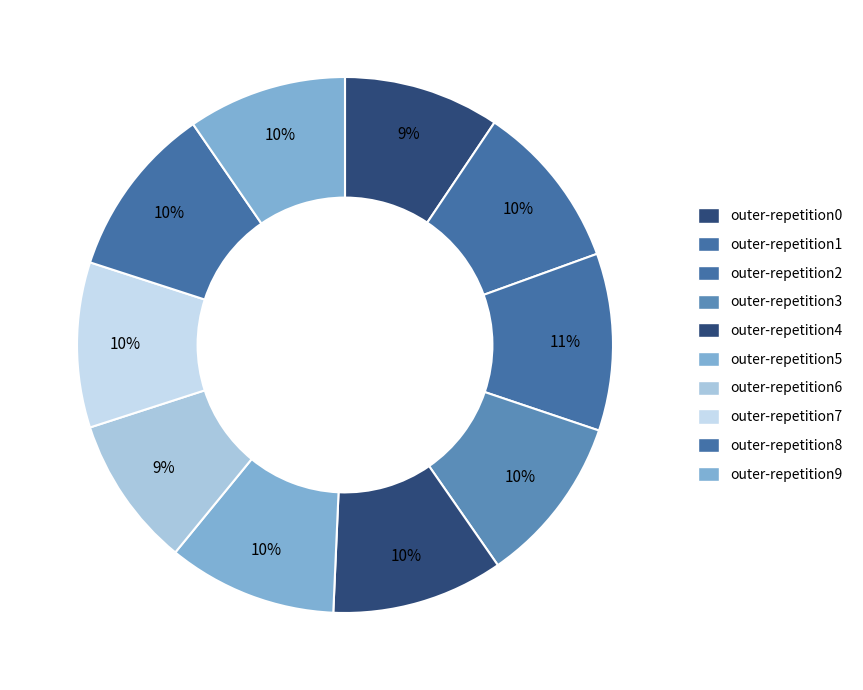

Count the number of slices in the pie.

10